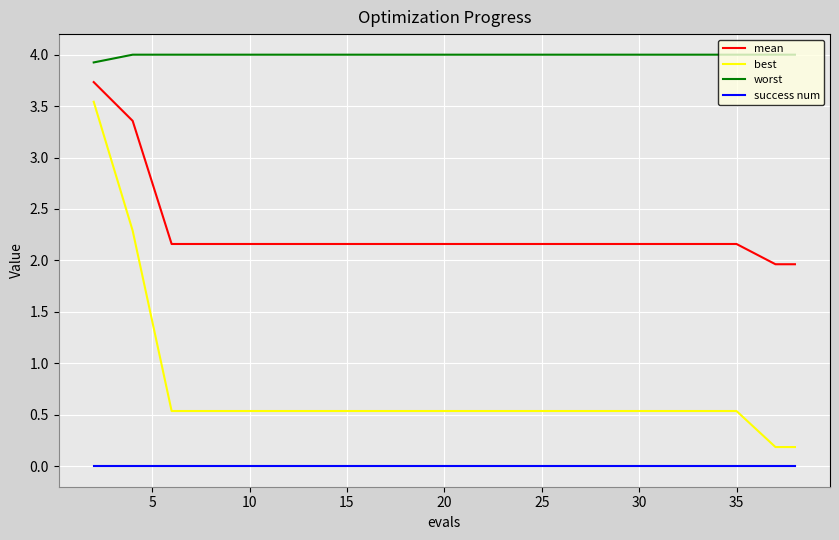

True or false: success num and mean intersect in this chart.

False